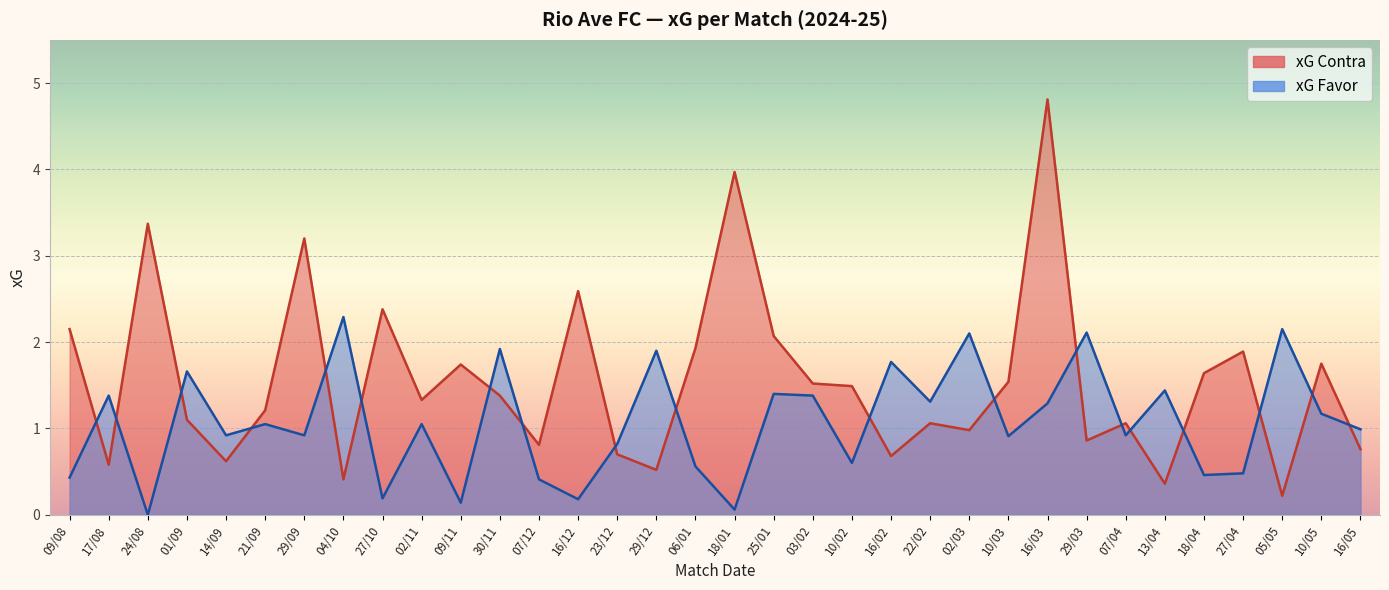

Is it true that xG Contra equals 0.6 at 04/10?

False